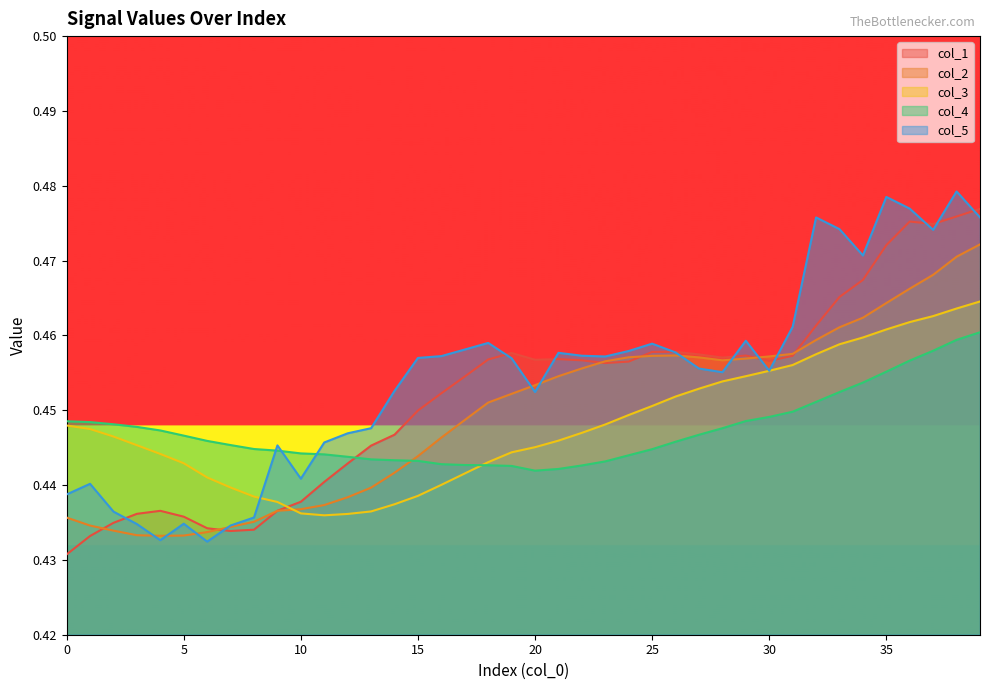

How many interior local valleys does the col_1 series have?

6